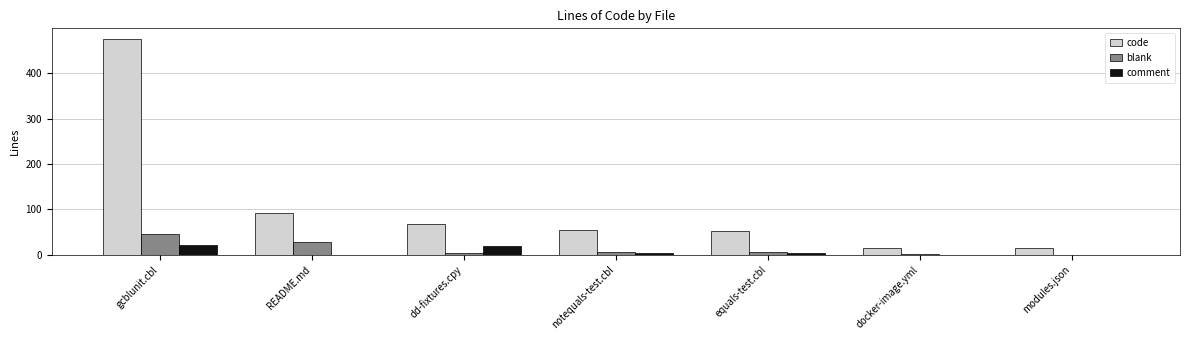

The code series shows 52 at equals-test.cbl. True or false?

True